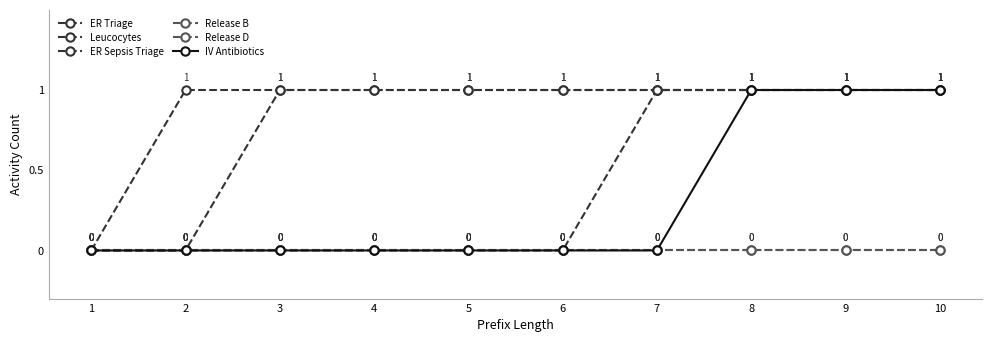

The value of IV Antibiotics at 4 is -1. True or false?

False